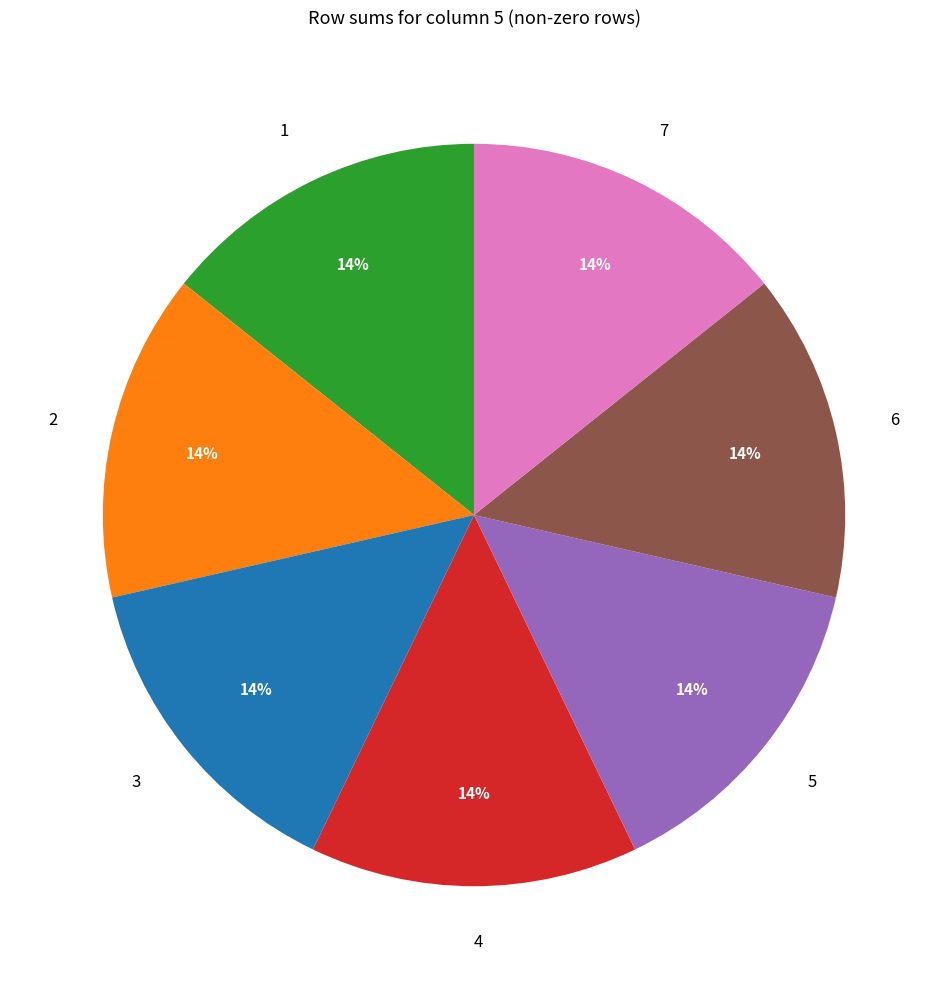

Count the number of slices in the pie.

7